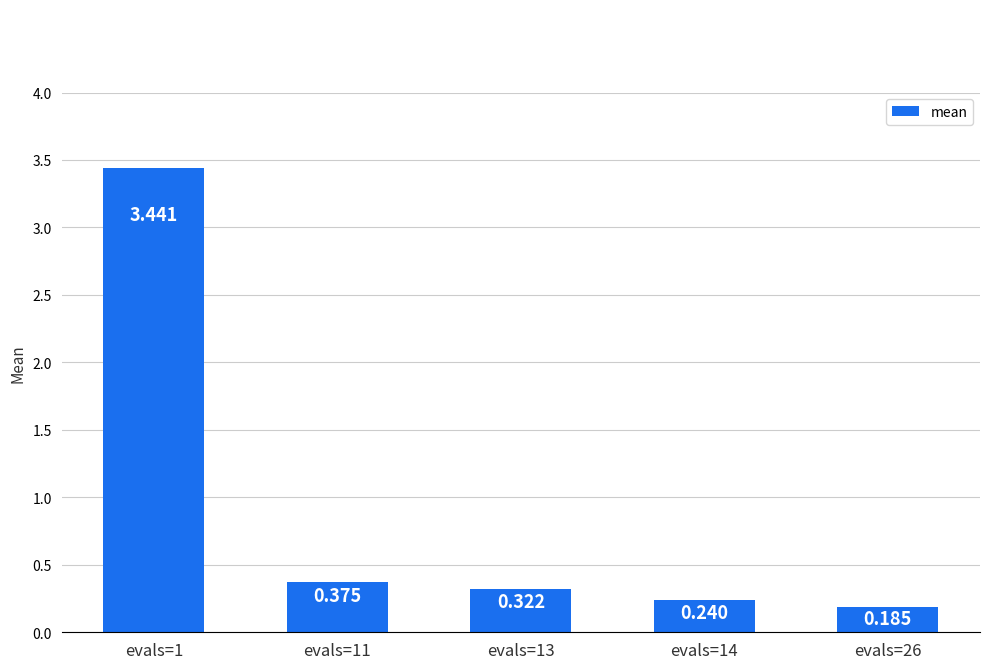

What is the difference between the second highest and second lowest values?

0.1